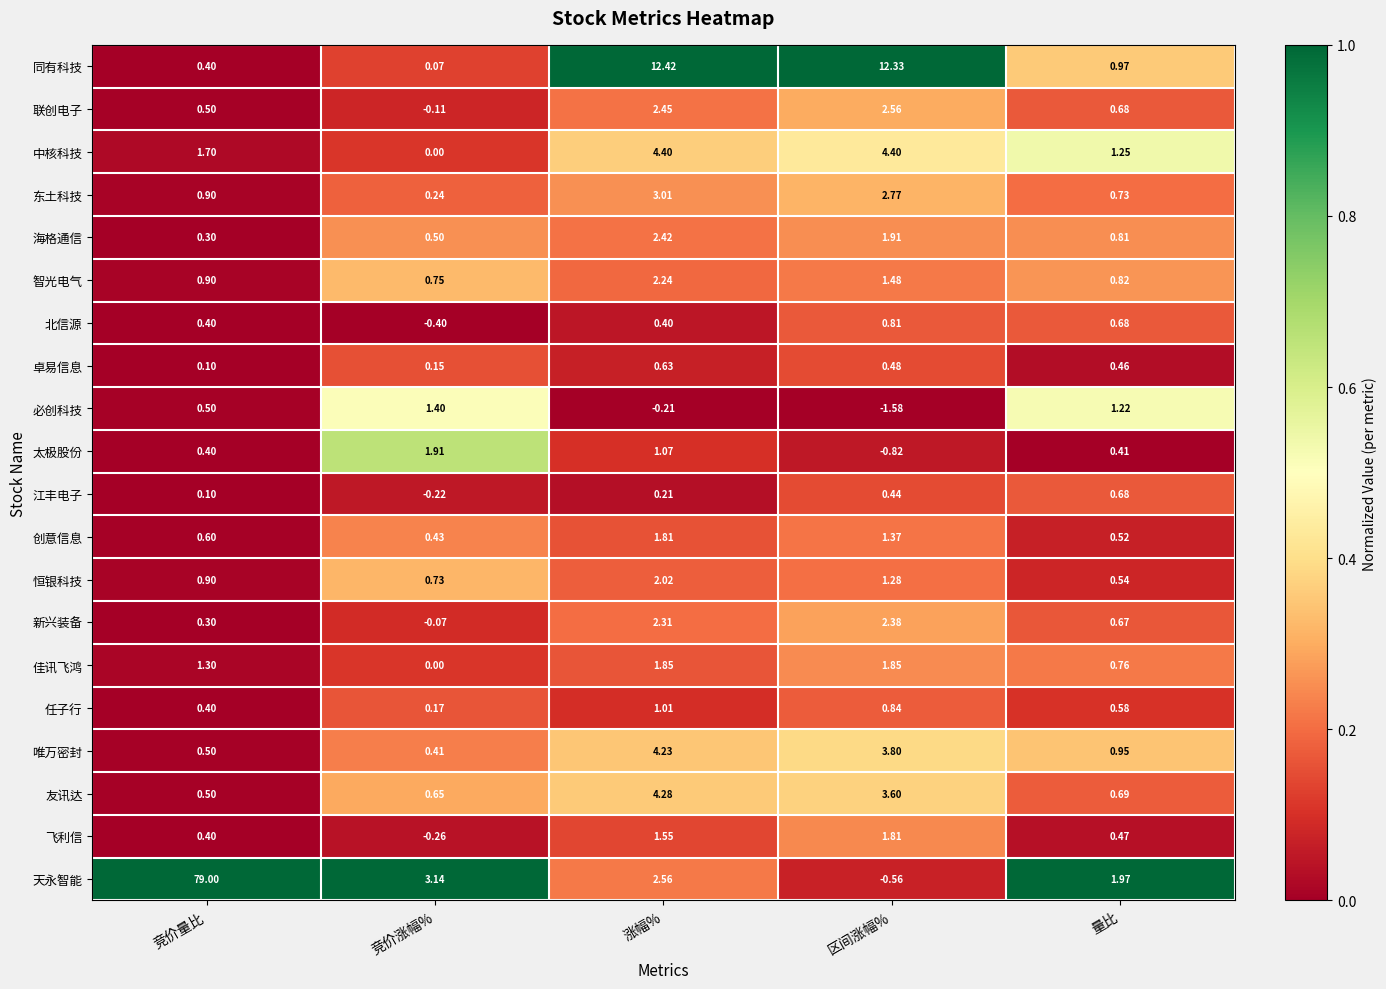

Which series has the largest range (max minus min)?

天永智能